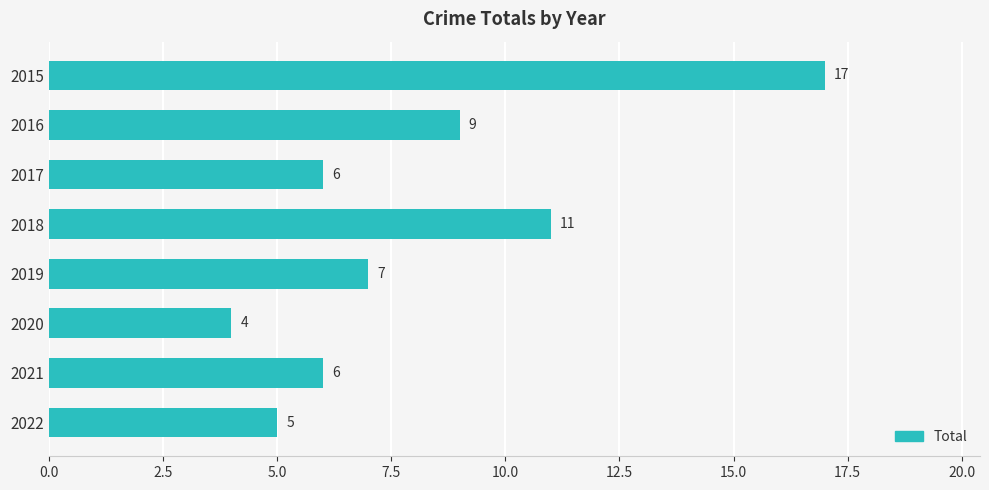

What is the ratio of the value at 2015 to the value at 2017?

2.8